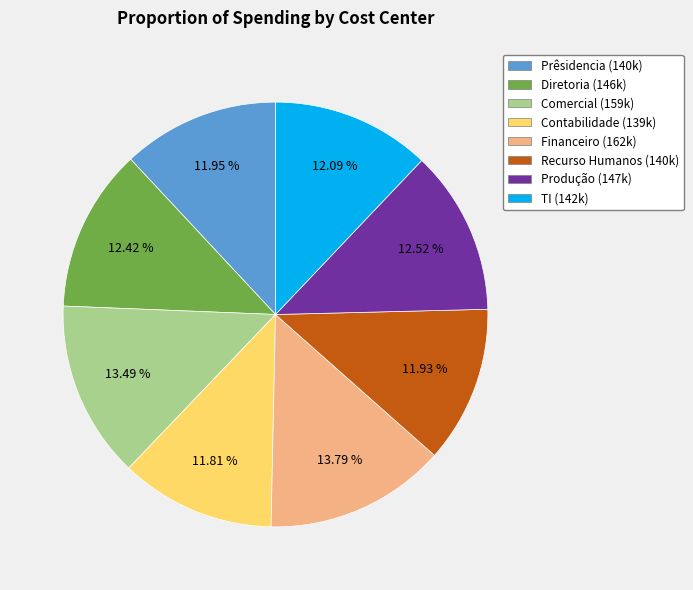

To the nearest percent, what percentage of the pie is Contabilidade?

12%